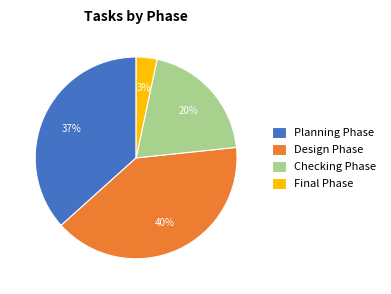

The Checking Phase slice represents 20% of the pie. True or false?

True